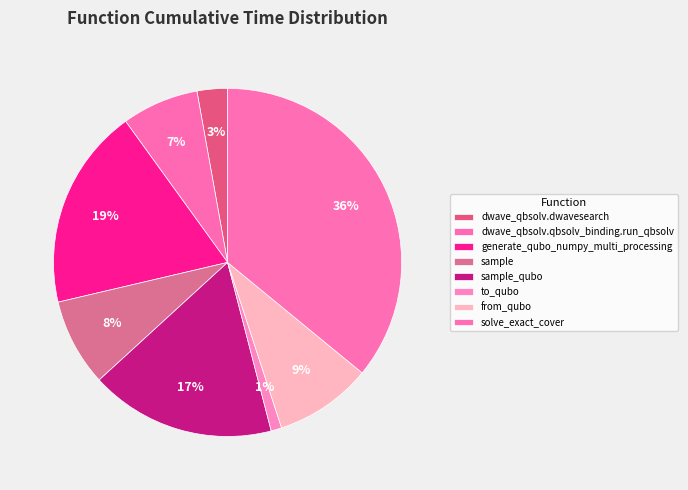

Is the sum of dwave_qbsolv.qbsolv_binding.run_qbsolv and dwave_qbsolv.dwavesearch greater than half?

No